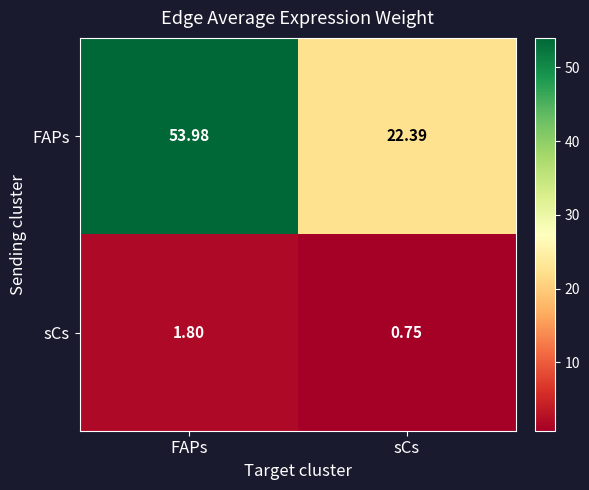

Is the value of sCs at FAPs greater than the value of FAPs at FAPs?

No